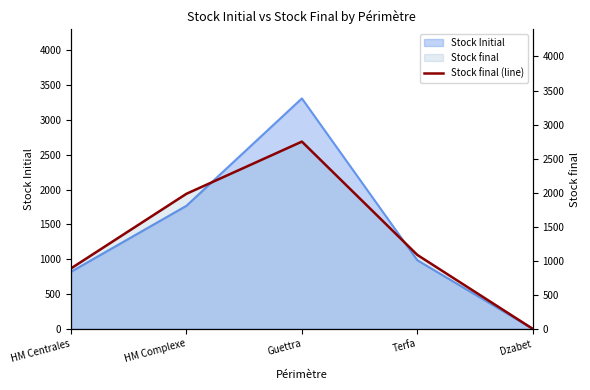

How many lines are shown in the chart?

1